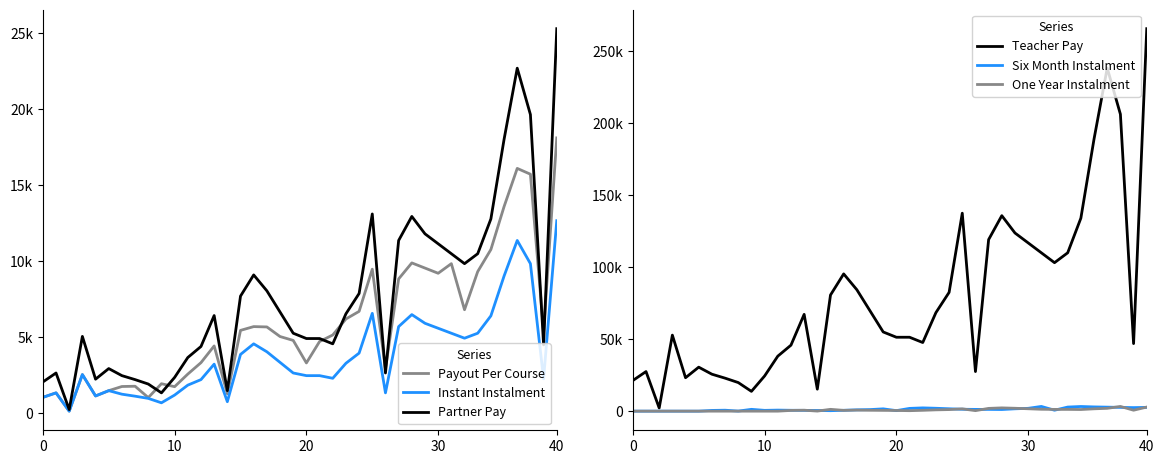

Which series has the largest range (max minus min)?

Teacher Pay